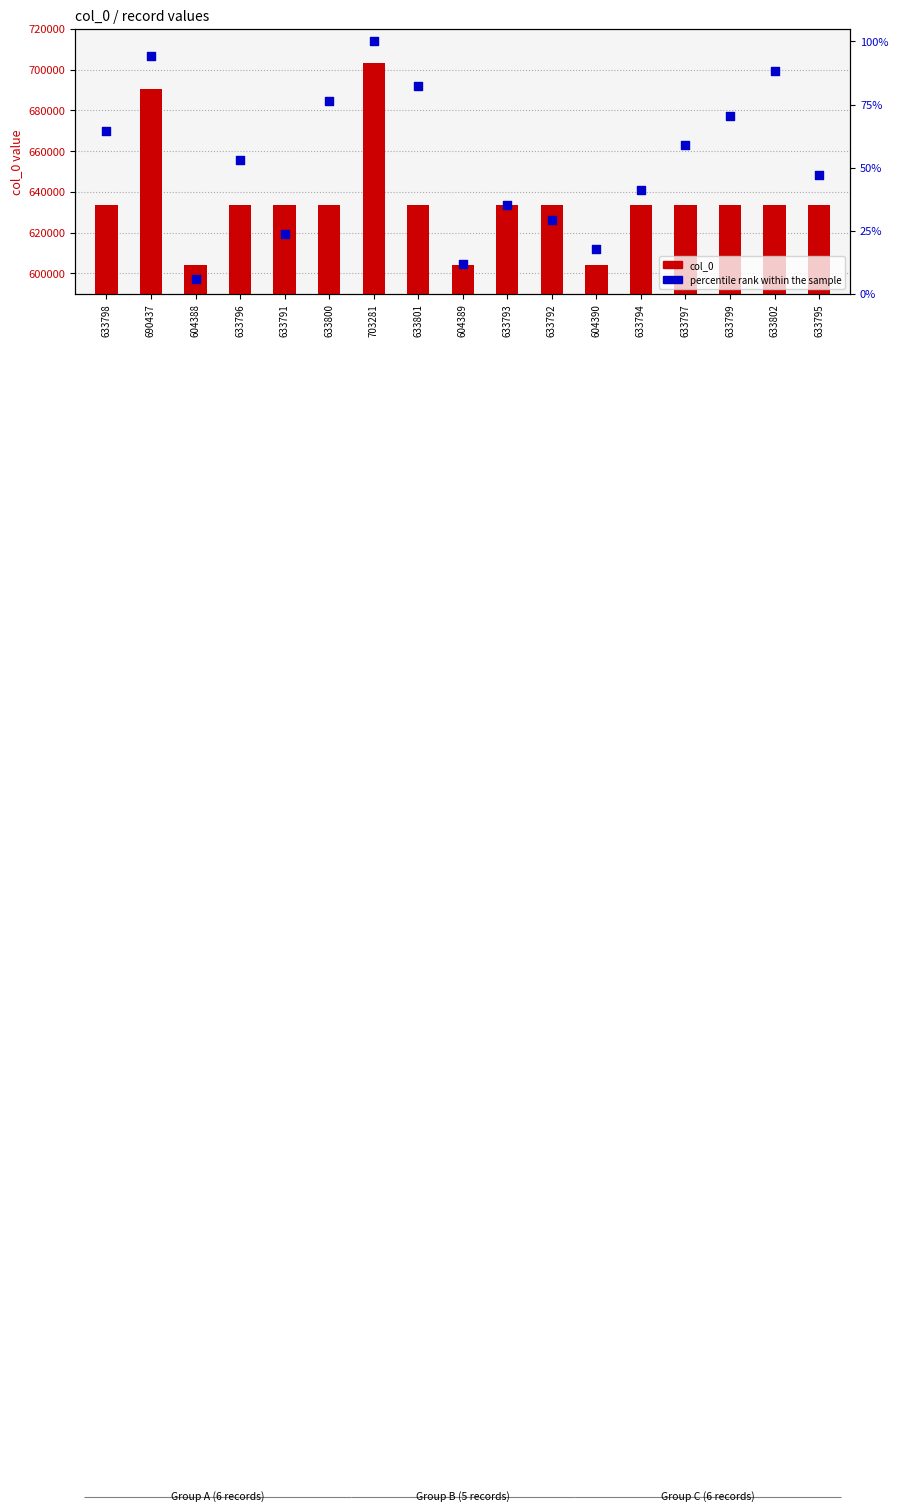

Which series contains the highest Y value?

col_0